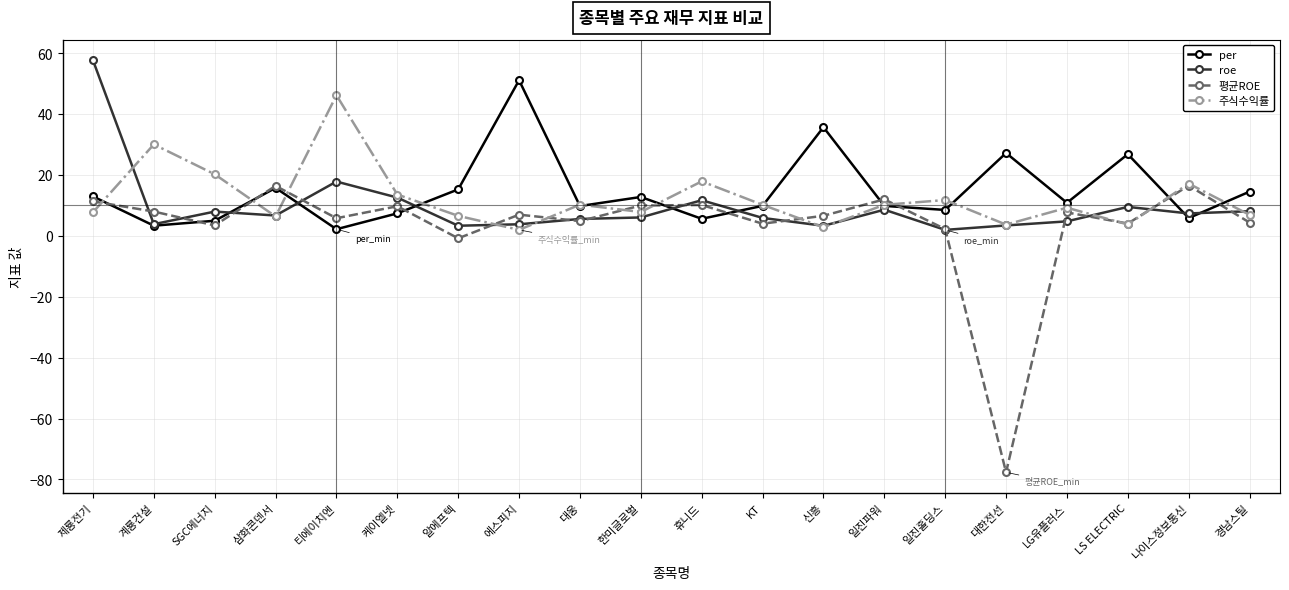

What is the spread (max minus min) of values at 휴니드?

12.3